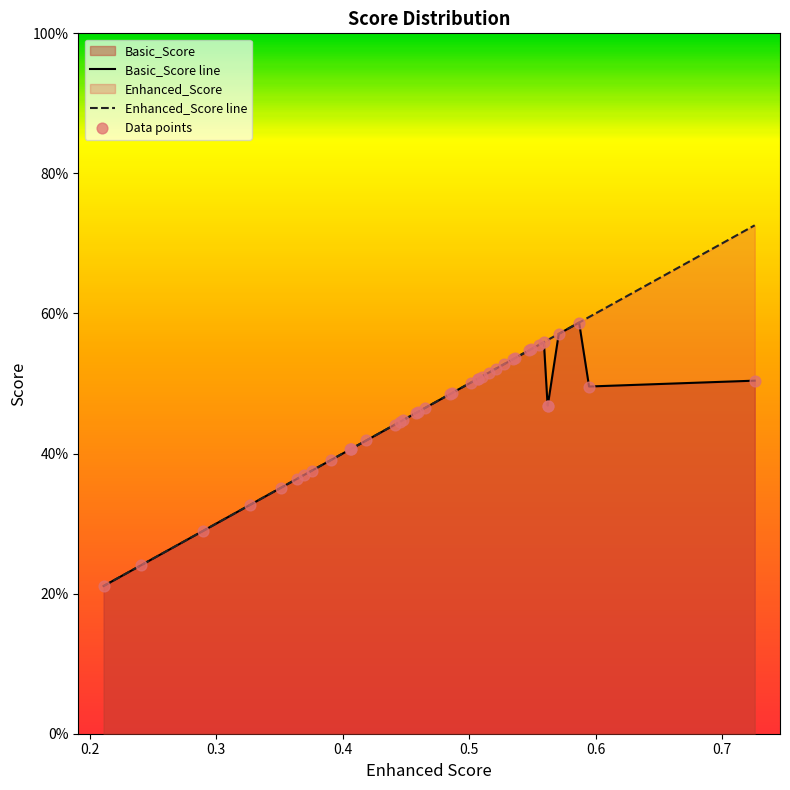

Which series has the largest total across all categories?

Enhanced_Score line